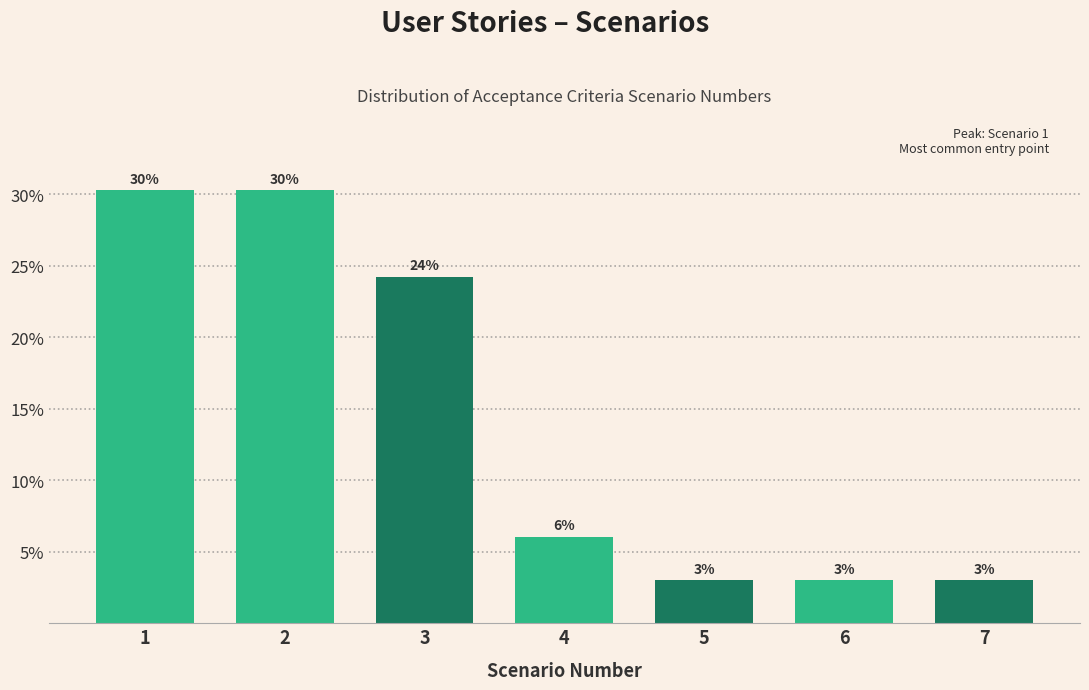

How many bars are there in total?

7